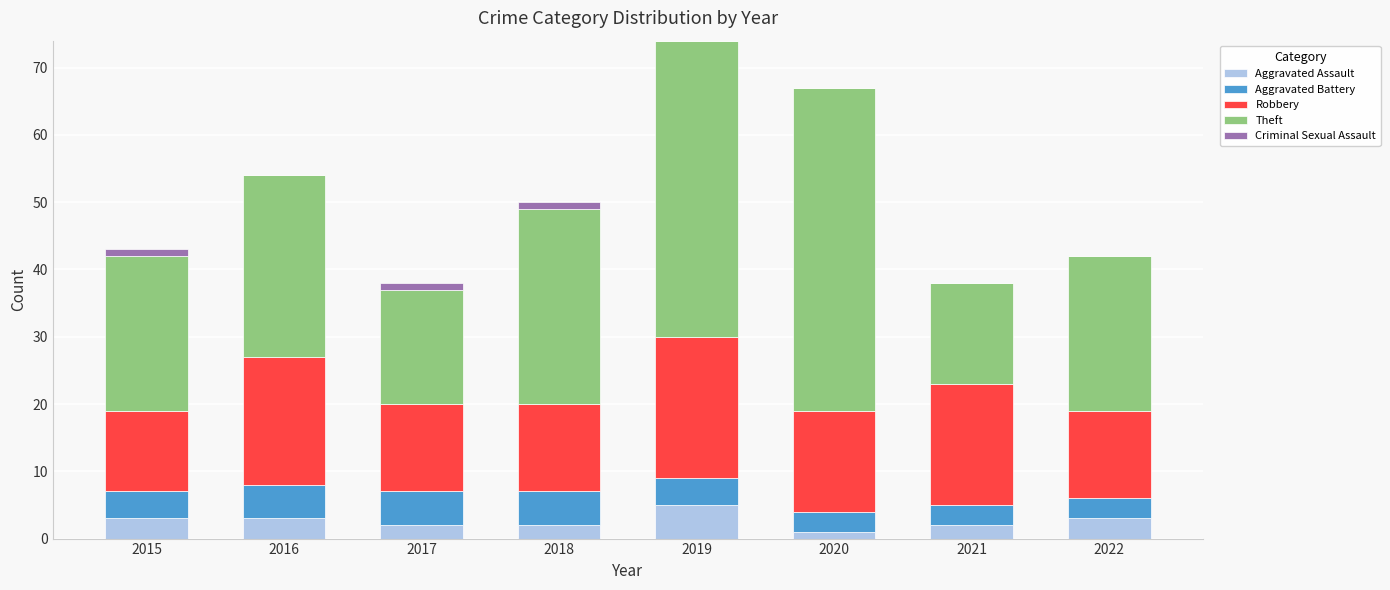

What is the maximum value for Aggravated Assault?

5